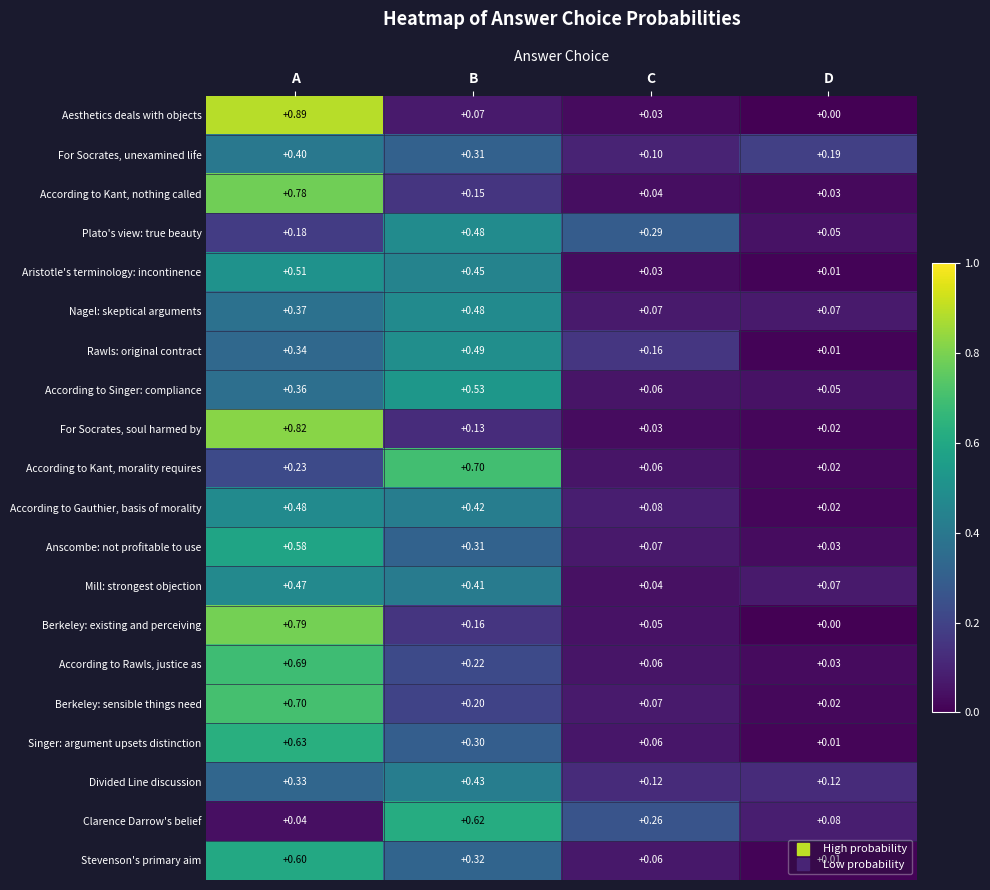

At which category is the sum across all series the highest?

A